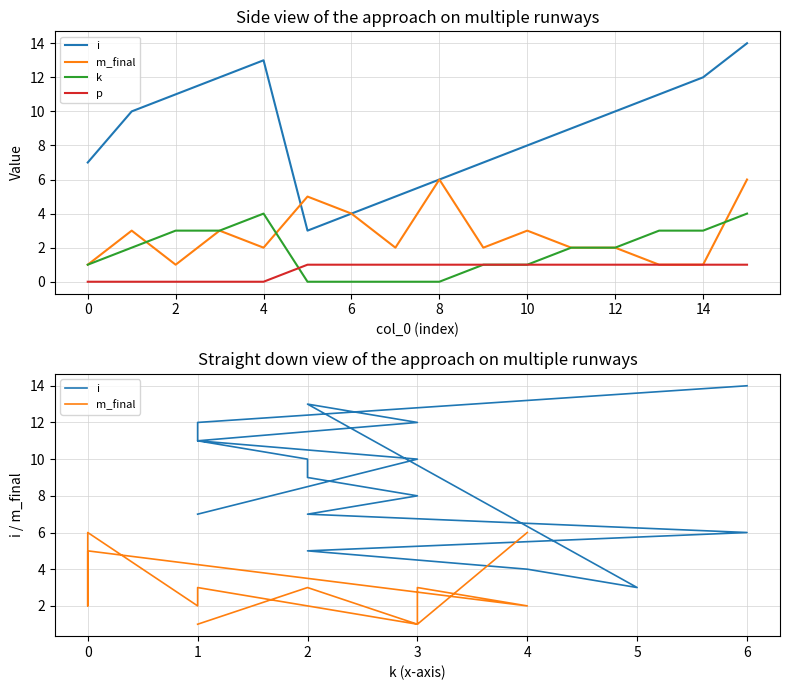

True or false: i and p cross at least once.

False